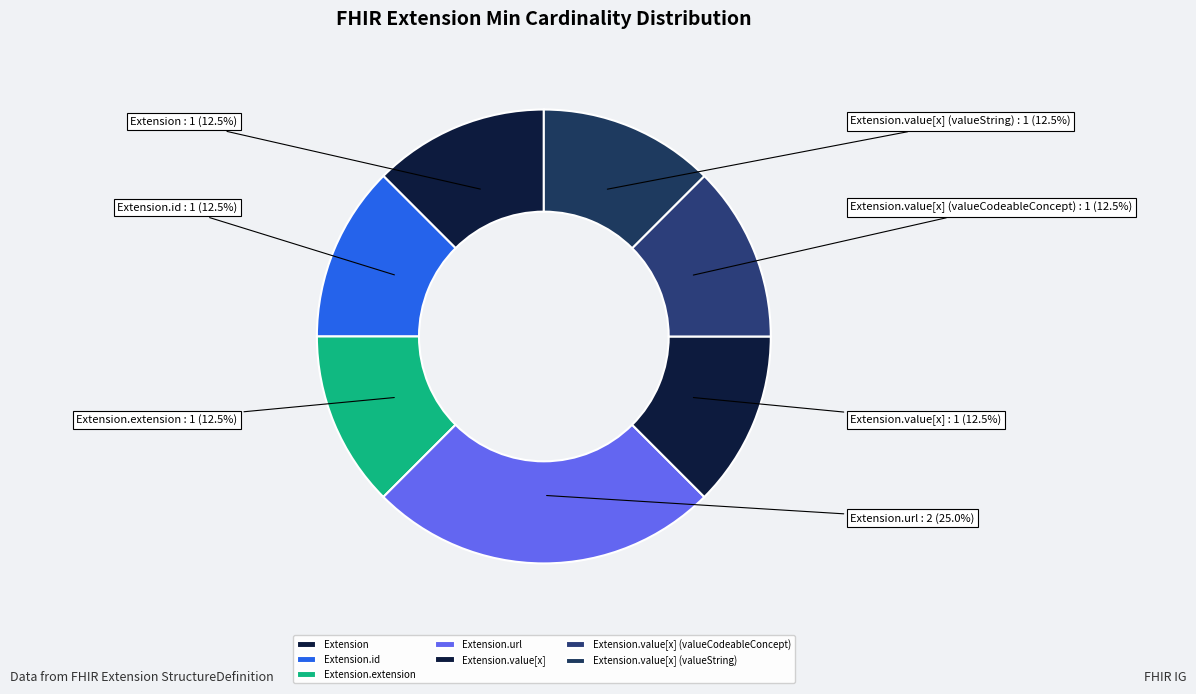

Is there any slice that represents more than half of the pie?

No